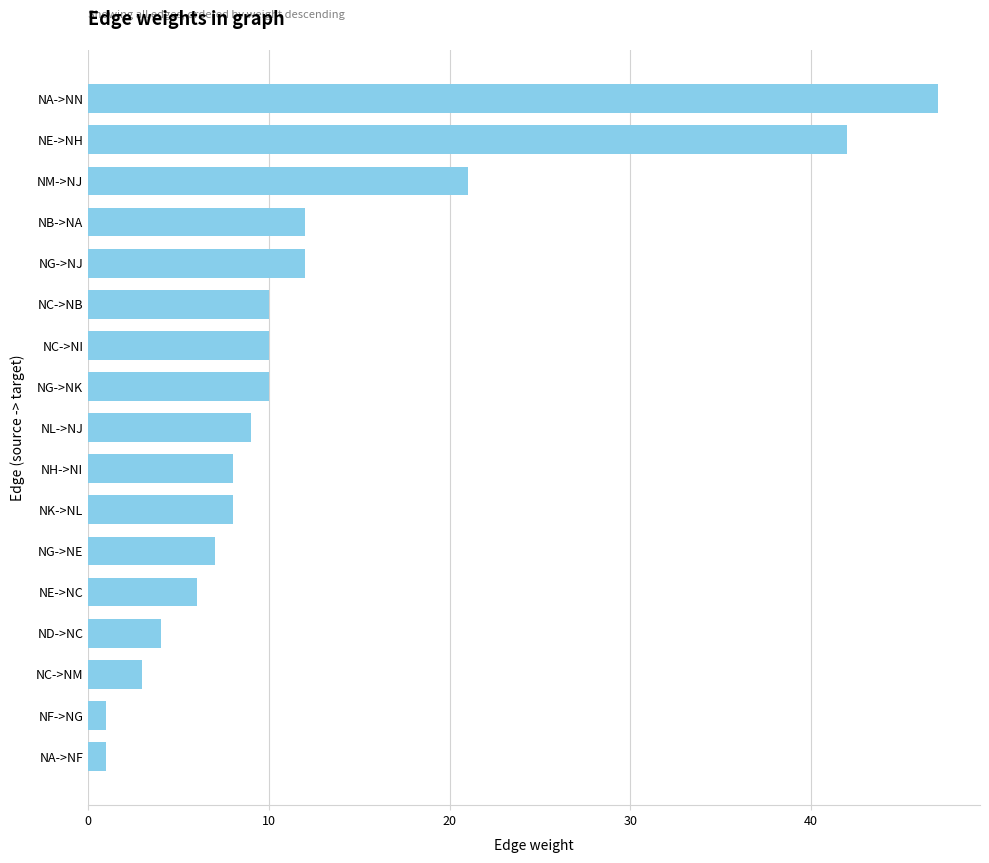

What is the change in value from NM->NJ to NE->NC?

-15